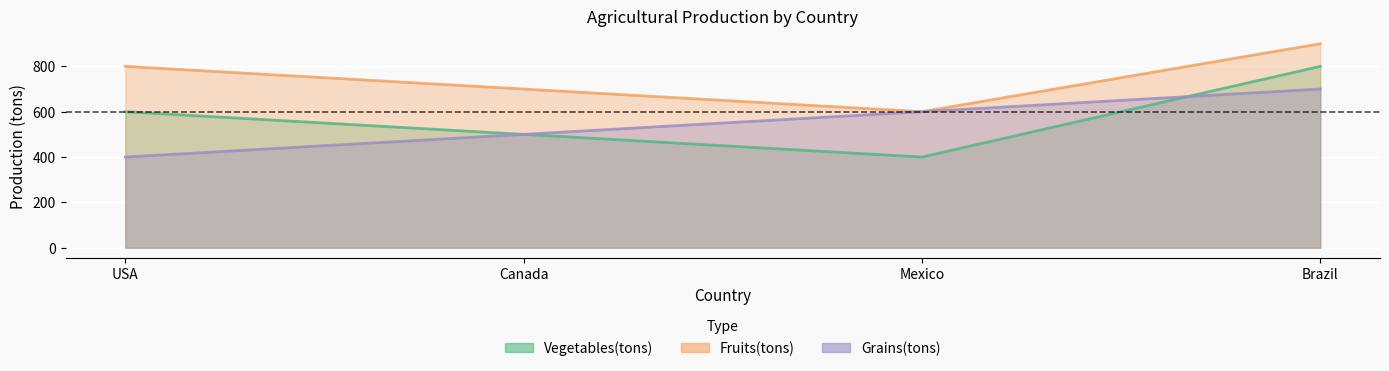

Where is the first local minimum for Fruits(tons)?

Mexico